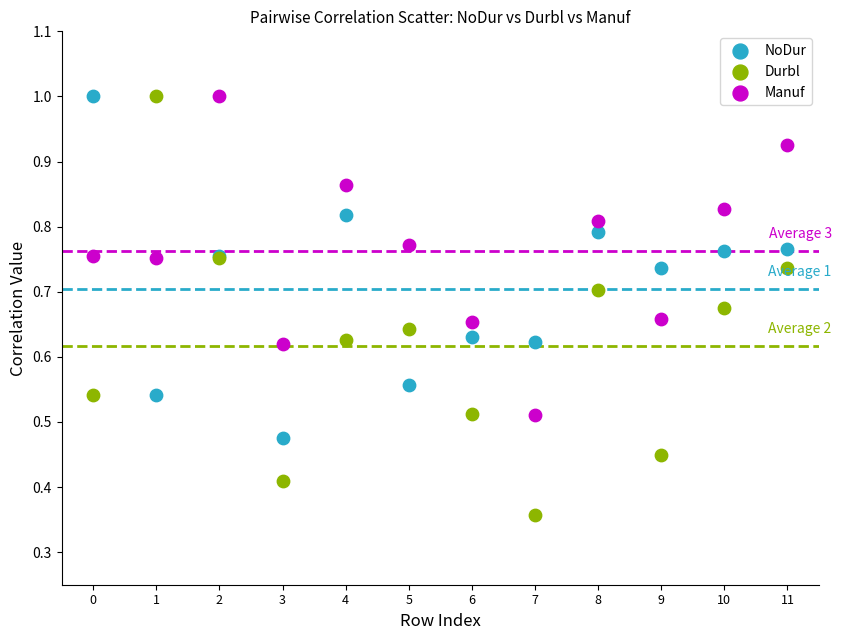

Which series has the largest Y range (max minus min)?

Durbl